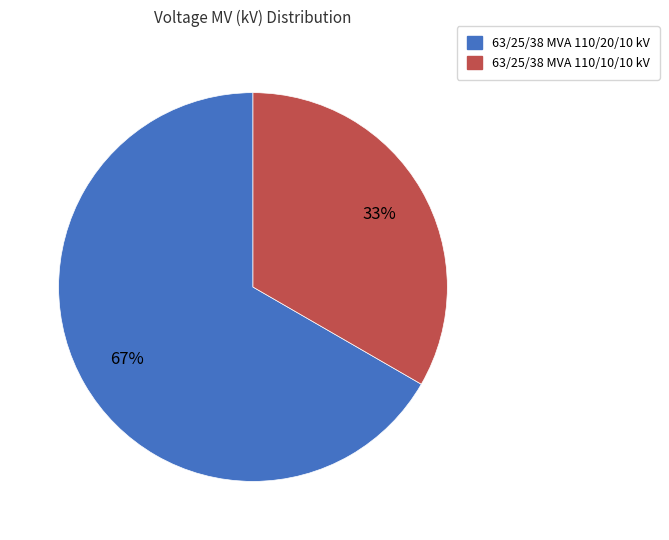

To the nearest percent, what portion does 63/25/38 MVA 110/20/10 kV represent?

67%